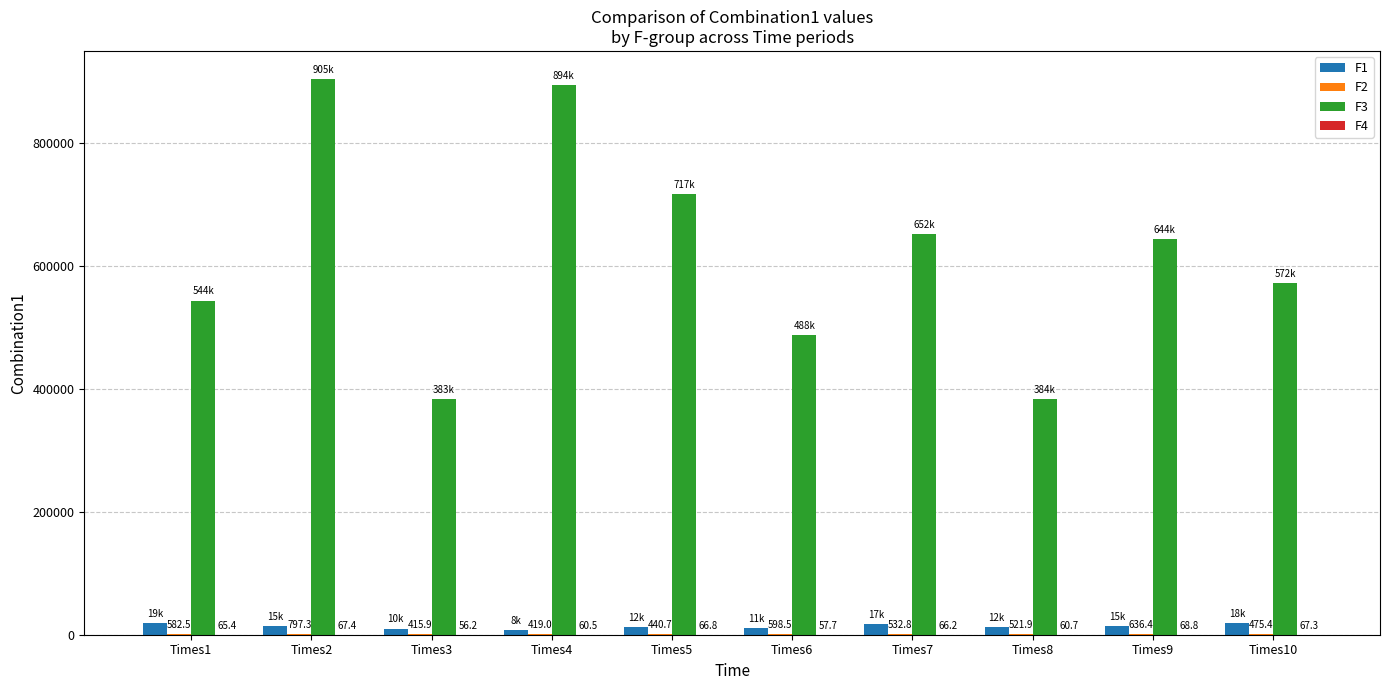

What value does the F3 series have at Times2?

905089.7